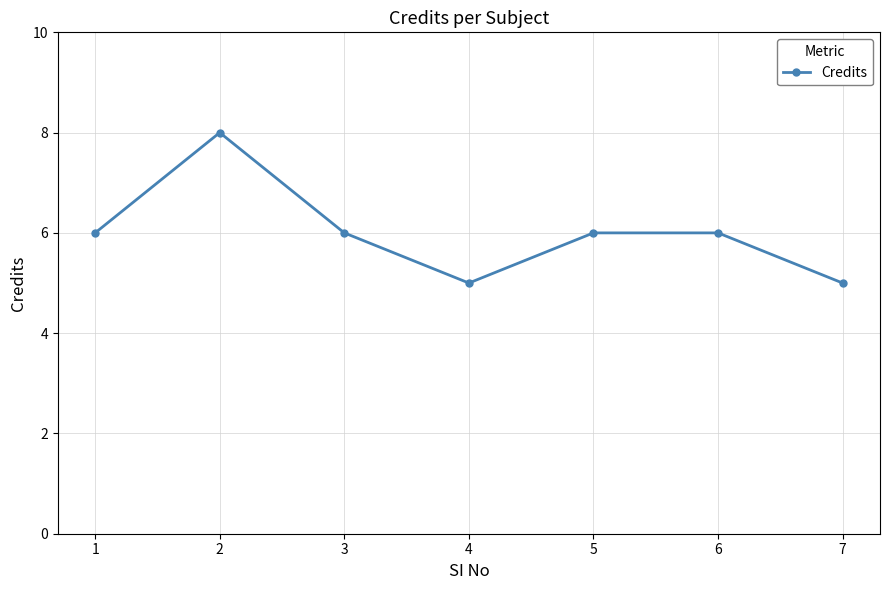

Reading right to left, extract all data points from this chart.

7=5	6=6	5=6	4=5	3=6	2=8	1=6